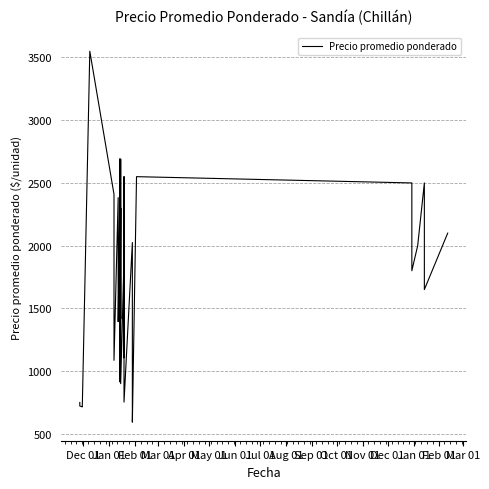

What is the difference between the maximum and minimum values?

2957